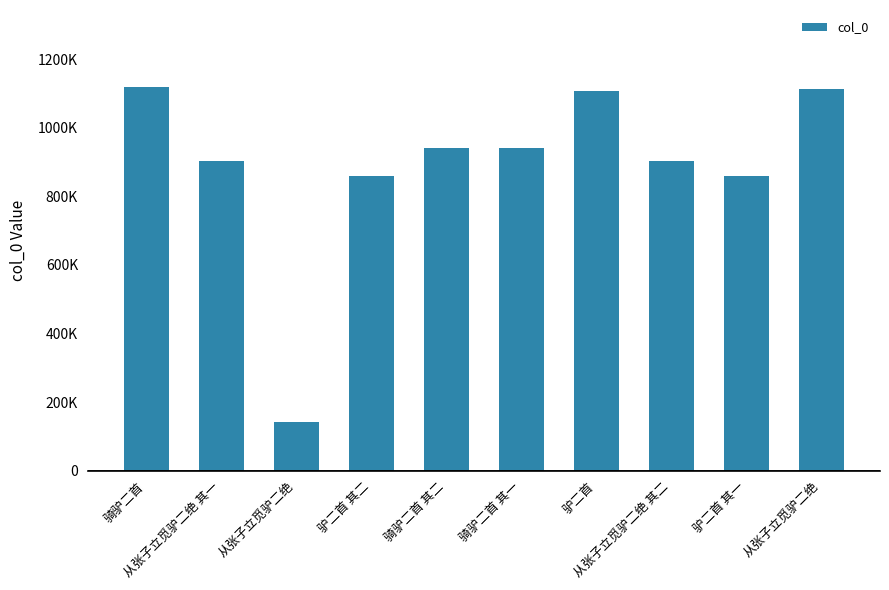

Reading left to right, transcribe all the data shown in this chart.

1119091	902370	140757	858283	939656	939657	1106193	902369	858284	1113493